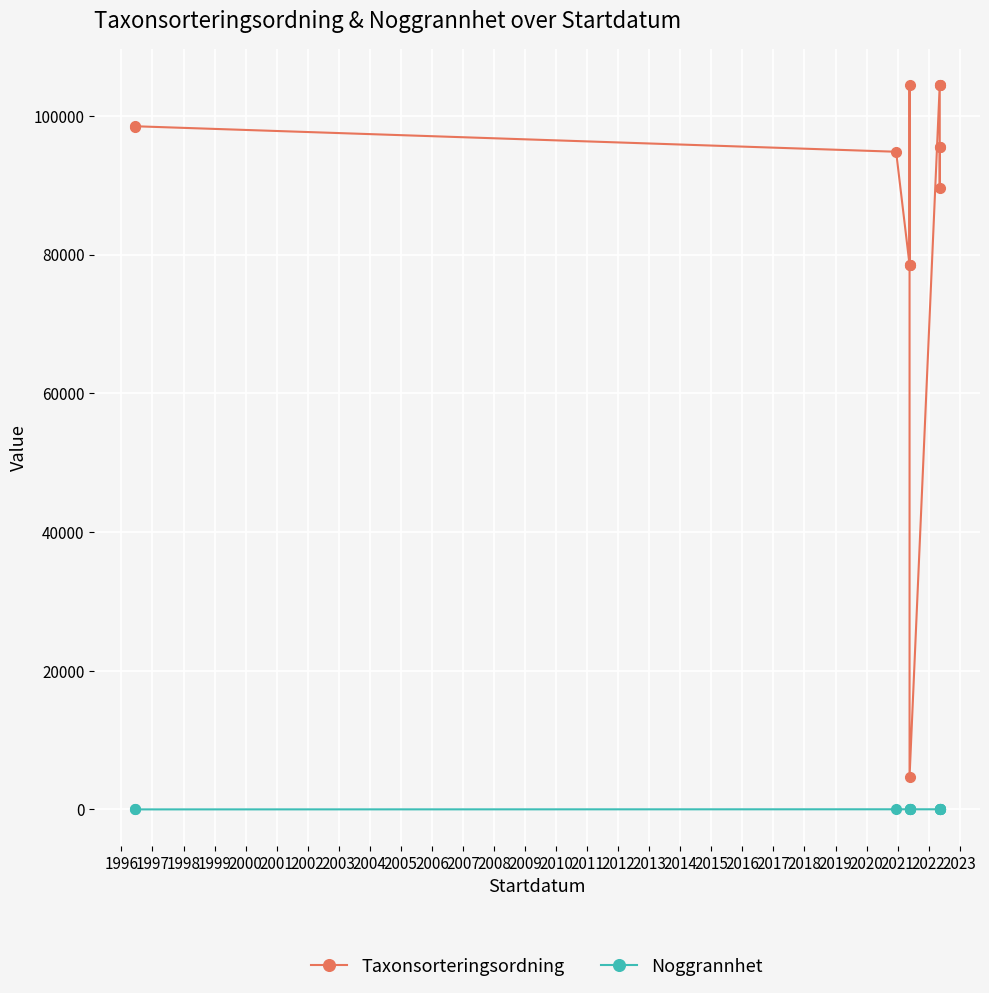

Reading right to left, transcribe all the data shown in this chart.

Taxonsorteringsordning: 95519	89652	95519	104490	104490	104490	4717	78527	104490	78527	78527	94838	98519	98430
Noggrannhet: 25	25	25	25	25	25	25	10	25	10	25	25	10	10